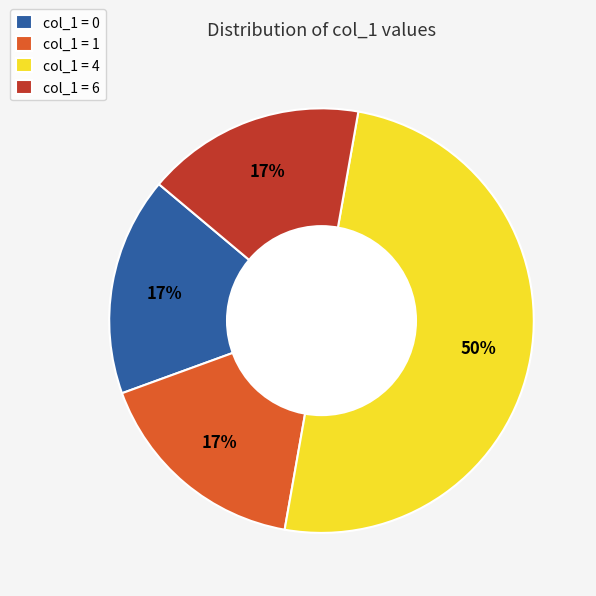

How many segments does this pie chart have?

4